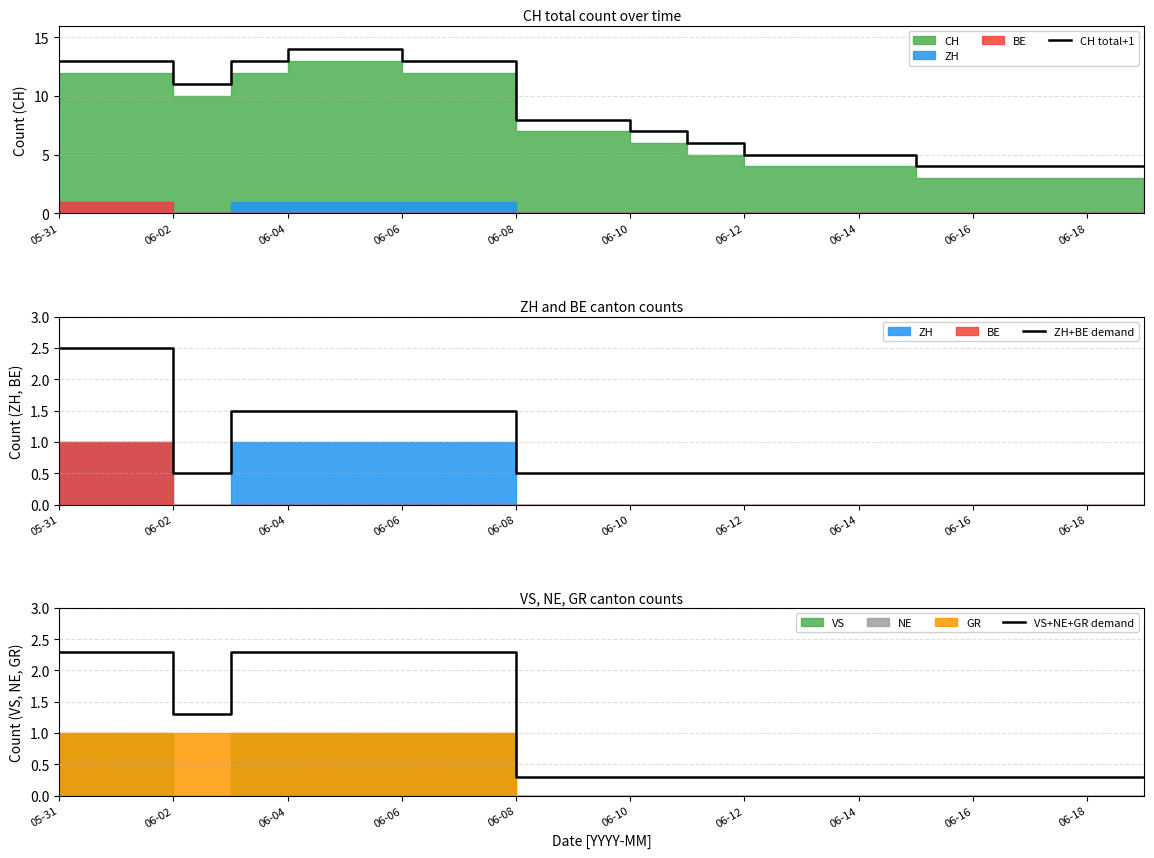

The CH total+1 series shows 7.6 at 06-14. True or false?

False